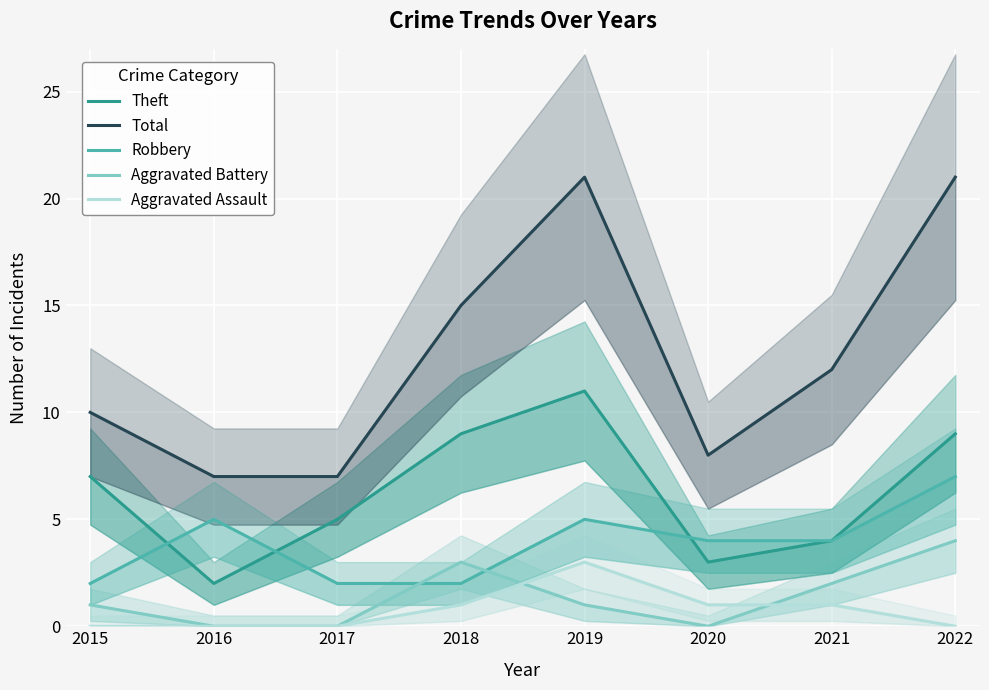

At 2015, list the series in order from largest to smallest.

Total, Theft, Robbery, Aggravated Battery, Aggravated Assault